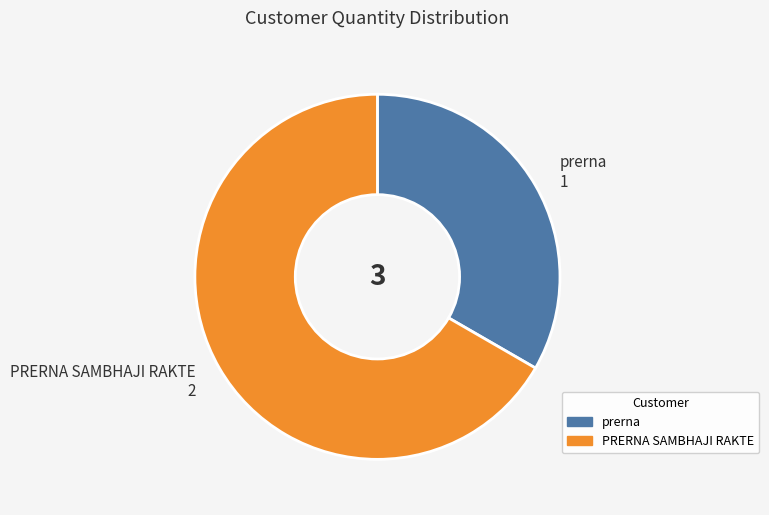

Rank the categories by value from highest to lowest.

PRERNA SAMBHAJI RAKTE, prerna